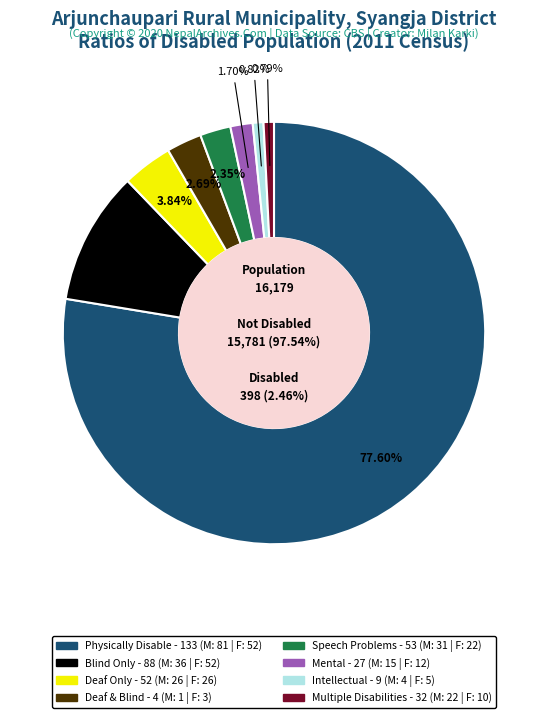

To the nearest percent, what portion does 4 represent?

1%